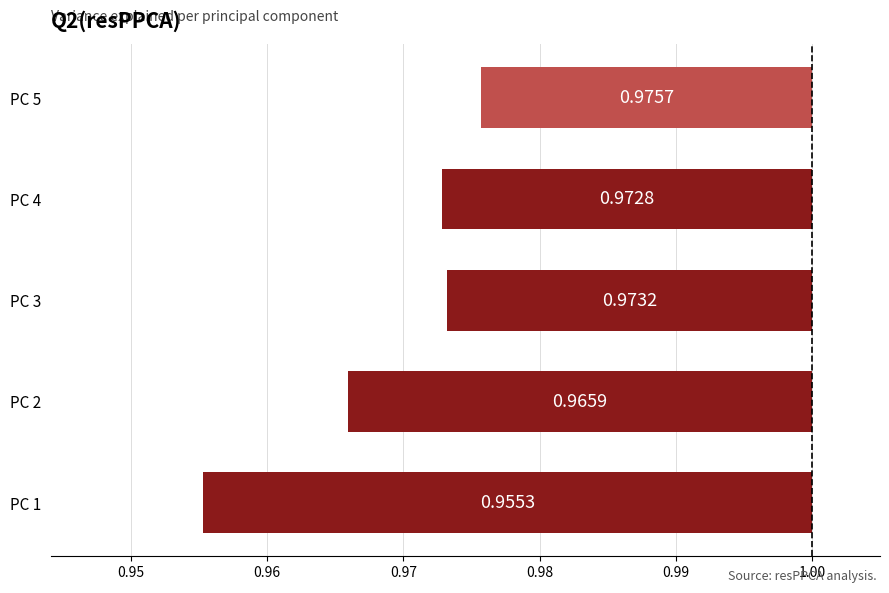

Does the chart contain any negative values?

Yes